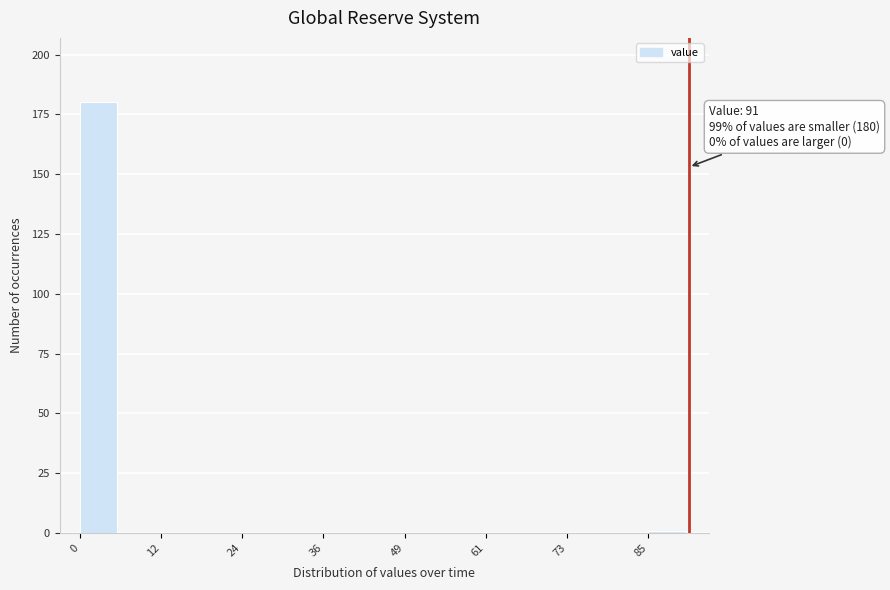

Read against the x-axis, roughly where is the centre of the tallest bar?

2